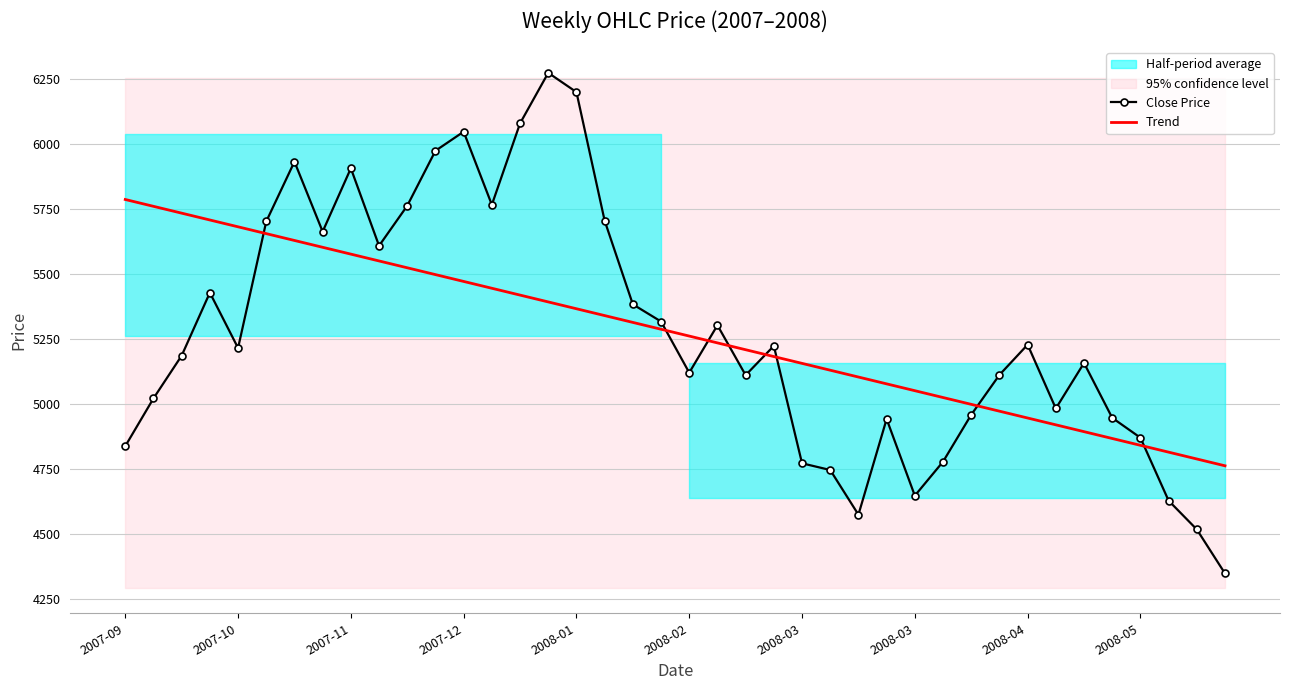

What is the lowest value of the Trend series?

4762.0